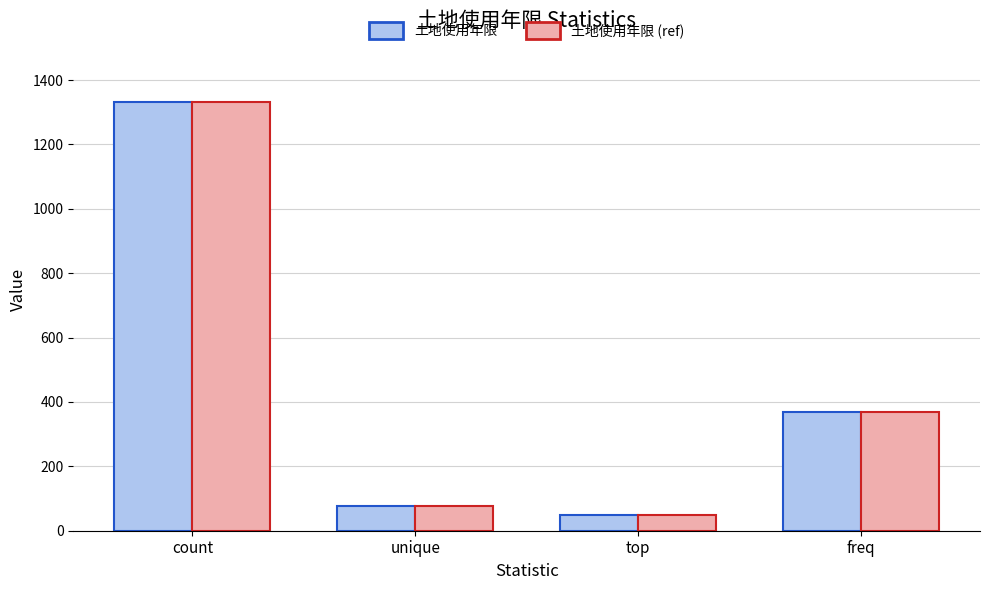

At which category is the sum across all series the highest?

count